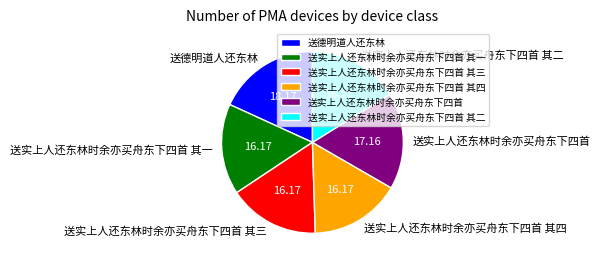

What is the ratio of the value at 送实上人还东林时余亦买舟东下四首 其三 to the value at 送实上人还东林时余亦买舟东下四首 其一?

1.0